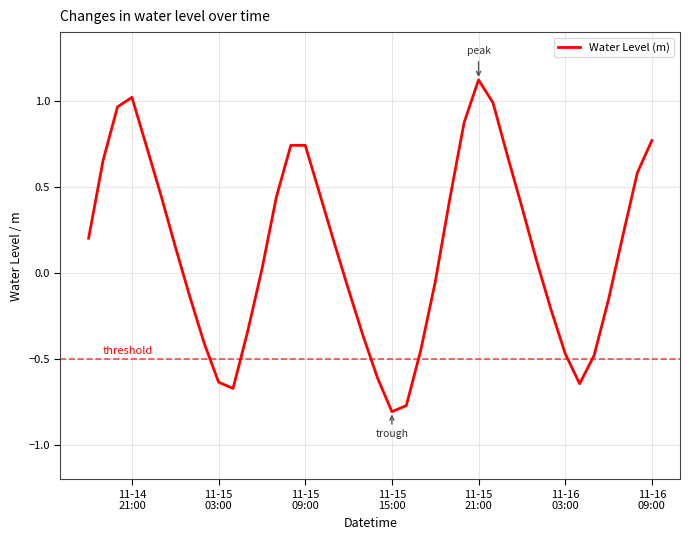

What is the maximum value shown in the chart?

1.1